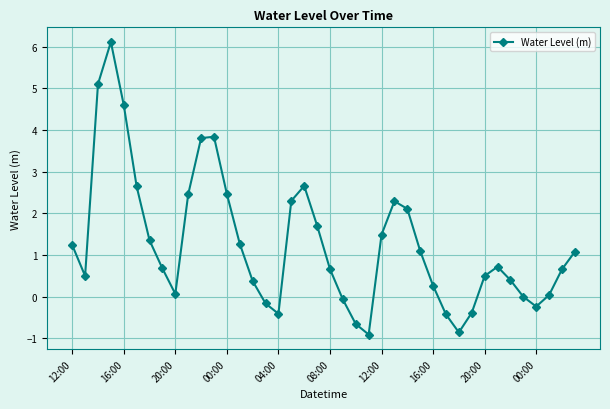

What is the value of the 23rd point from the left?

-0.7